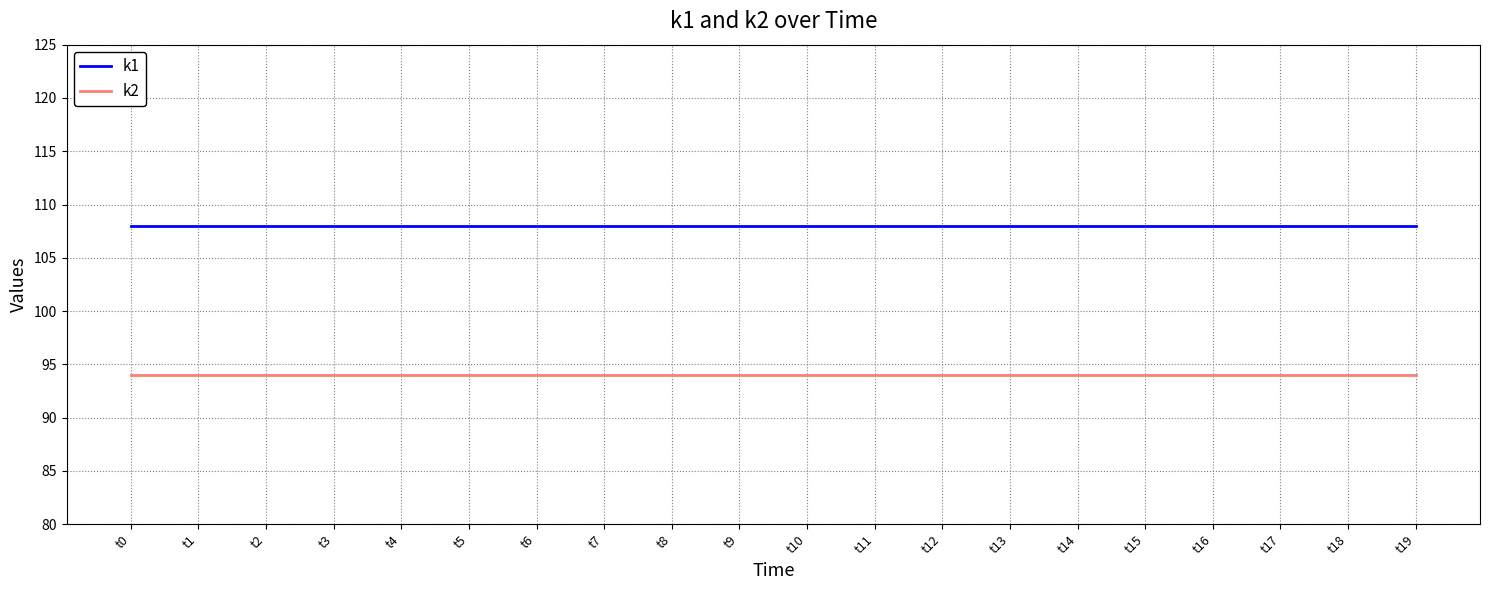

Reading left to right, what are all the values shown in this chart?

k1: t0=108	t1=108	t2=108	t3=108	t4=108	t5=108	t6=108	t7=108	t8=108	t9=108	t10=108	t11=108	t12=108	t13=108	t14=108	t15=108	t16=108	t17=108	t18=108	t19=108
k2: t0=94	t1=94	t2=94	t3=94	t4=94	t5=94	t6=94	t7=94	t8=94	t9=94	t10=94	t11=94	t12=94	t13=94	t14=94	t15=94	t16=94	t17=94	t18=94	t19=94